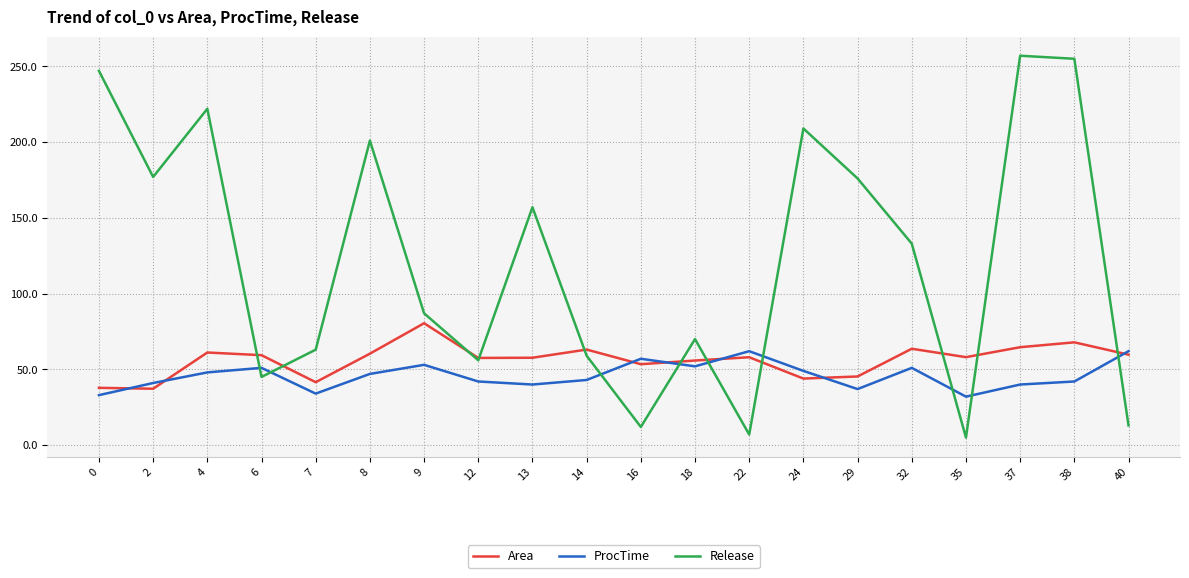

What is the sum of all Area values?

1126.6